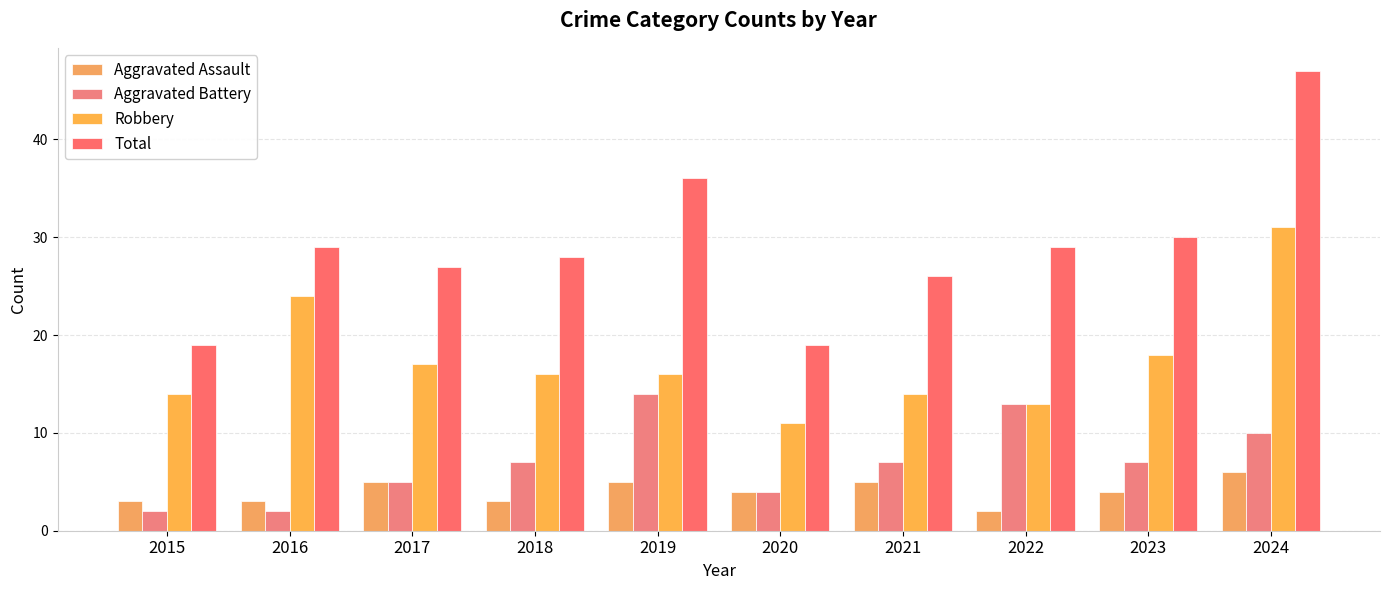

What is the average value of the Aggravated Battery series?

7